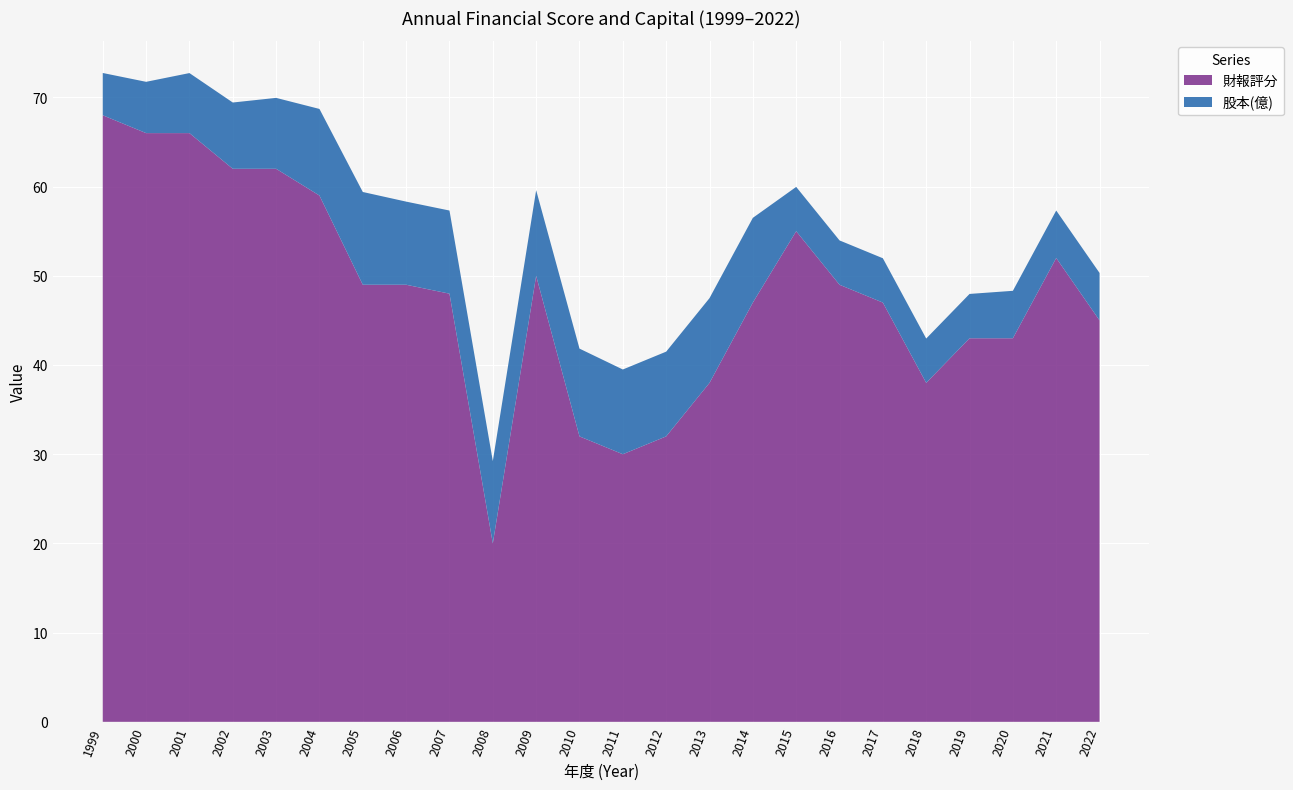

What is the maximum value for 財報評分?

68.0